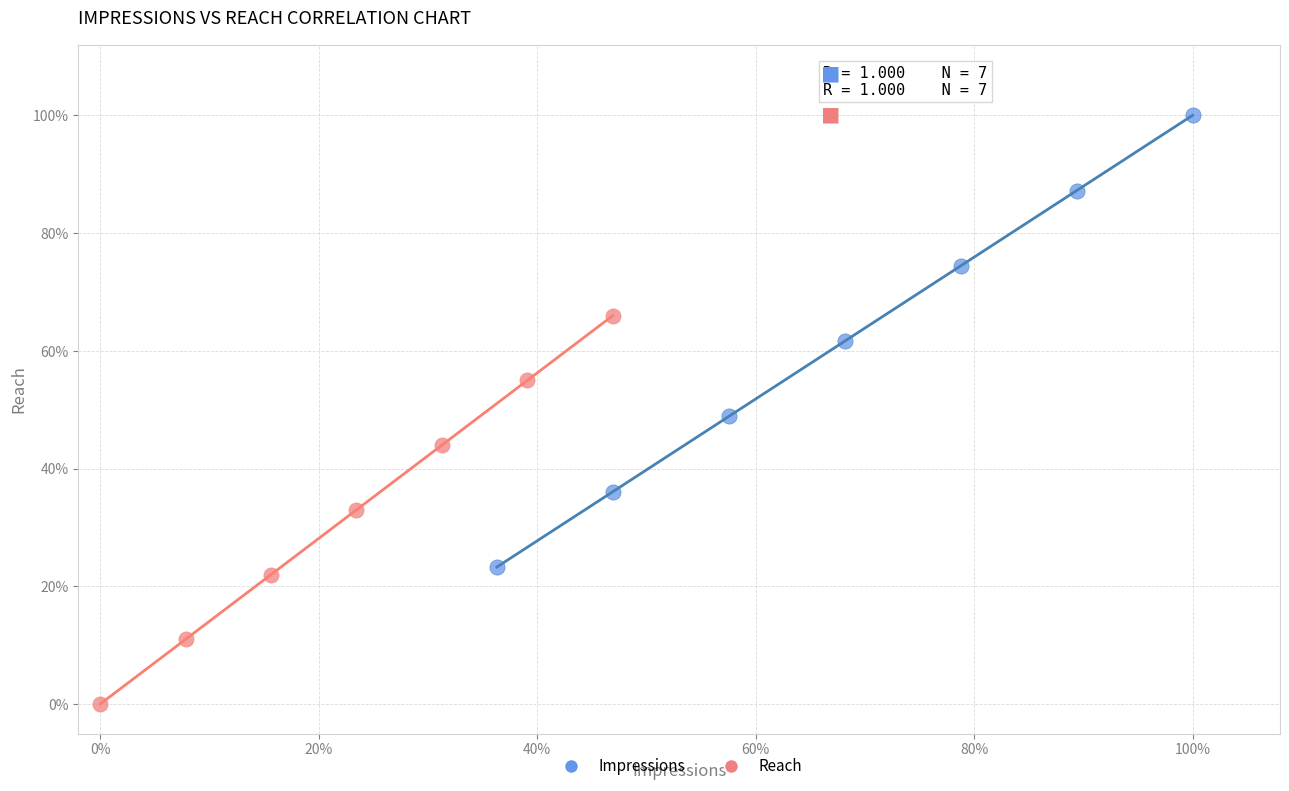

Which series has the largest Y range (max minus min)?

Impressions